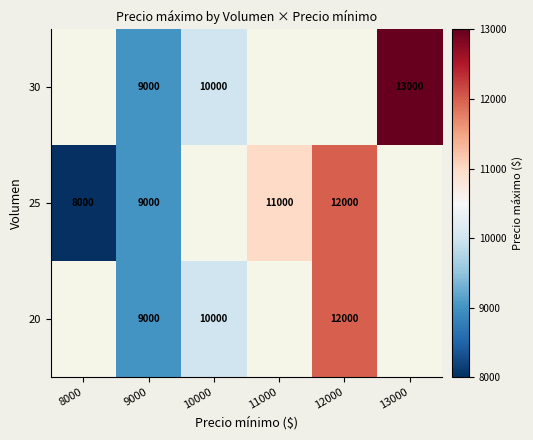

Which label corresponds to the largest value in the chart?

13000